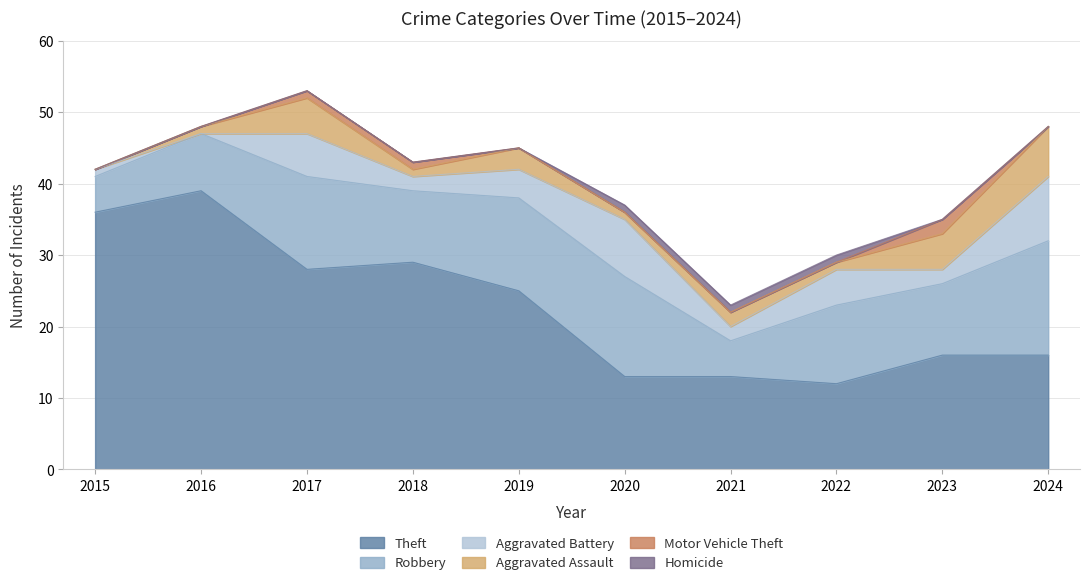

What is the value of the Aggravated Assault point at the 9th from the left?

5